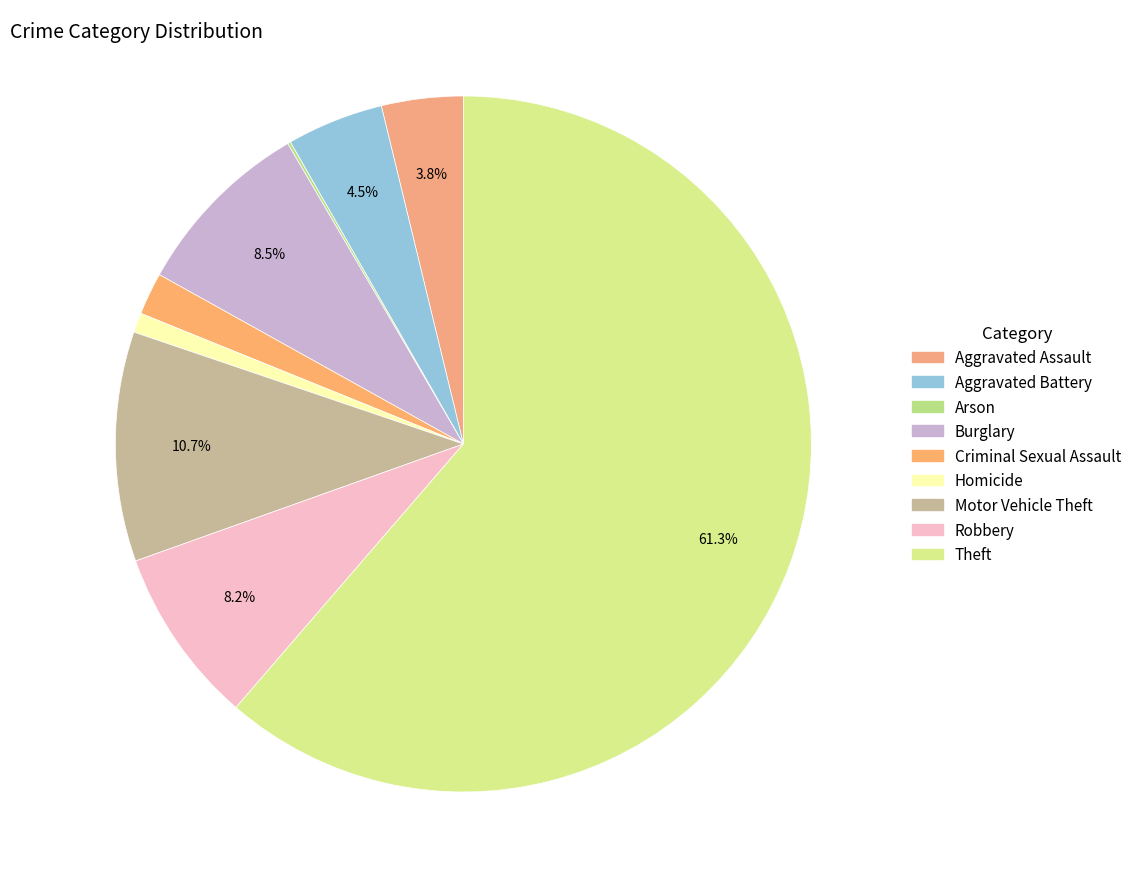

What is the smallest slice in the pie chart?

Arson